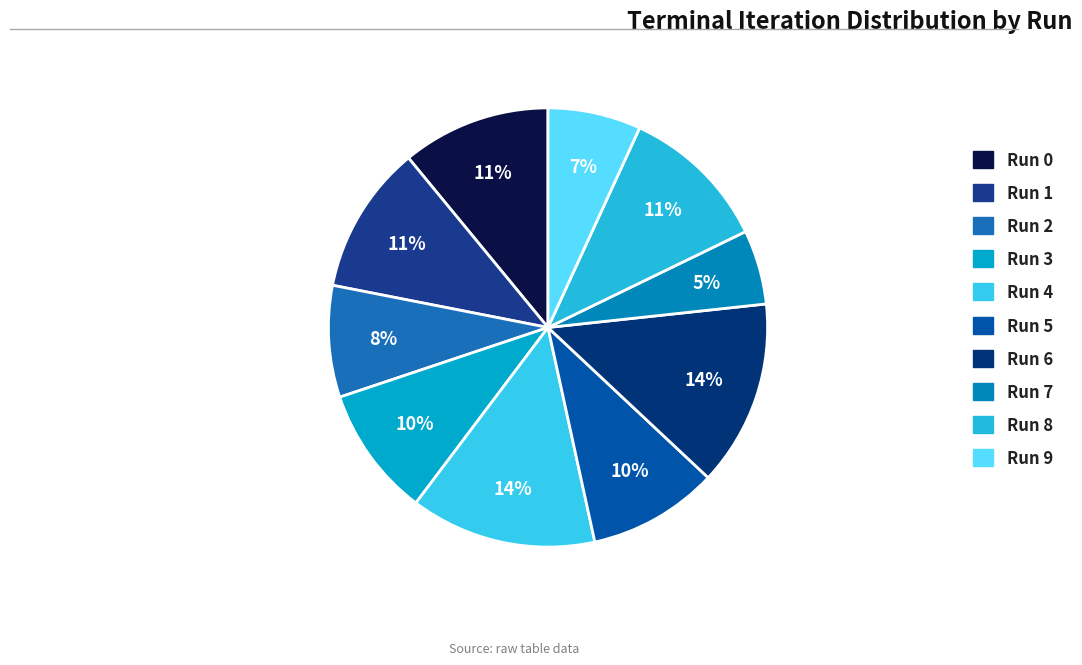

To the nearest percent, what percentage of the pie is Run 7?

5%